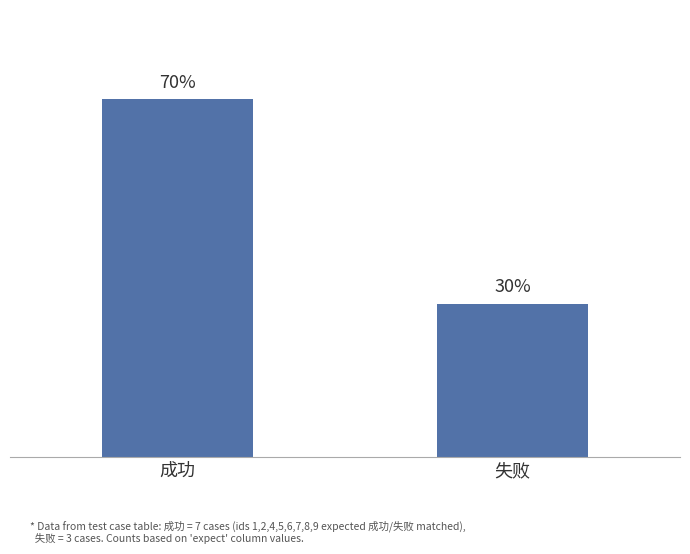

At which category does the chart reach its minimum across all series?

失败